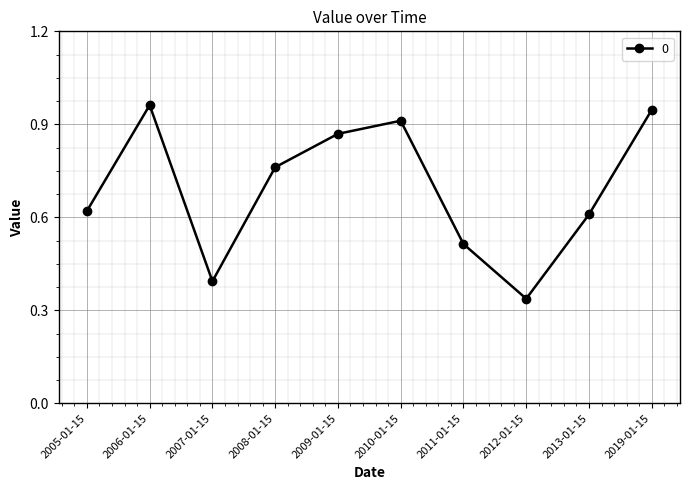

How many points are higher than both their immediate neighbors (excluding endpoints)?

2